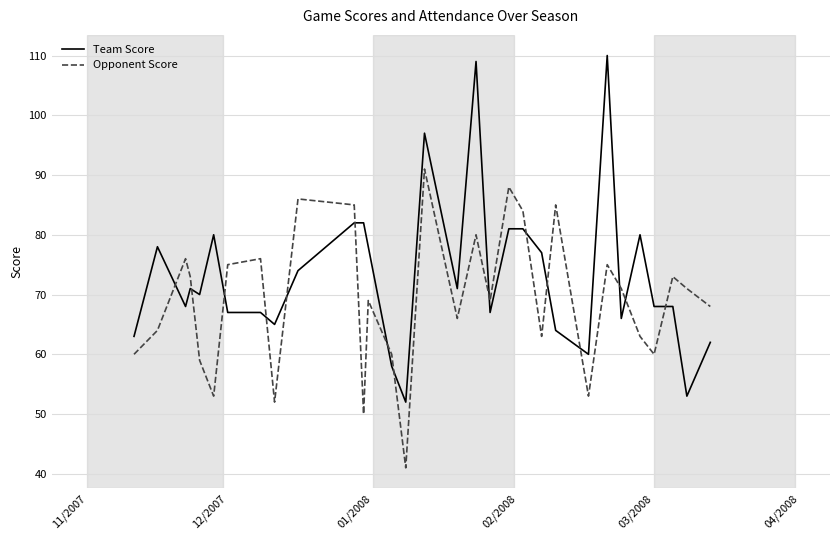

What is the highest value of the Opponent Score series?

91